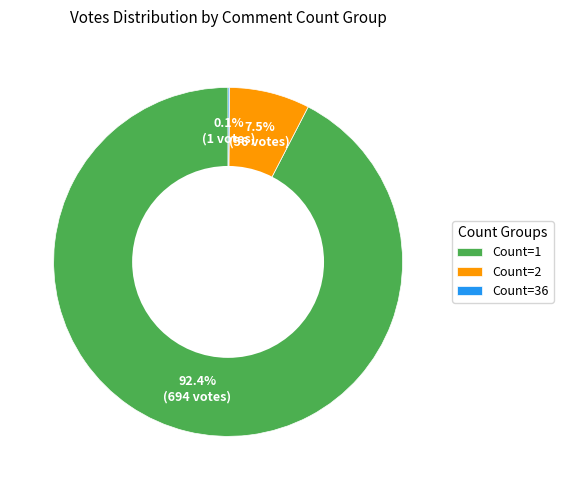

Between Count=1 and Count=2, which is larger?

Count=1